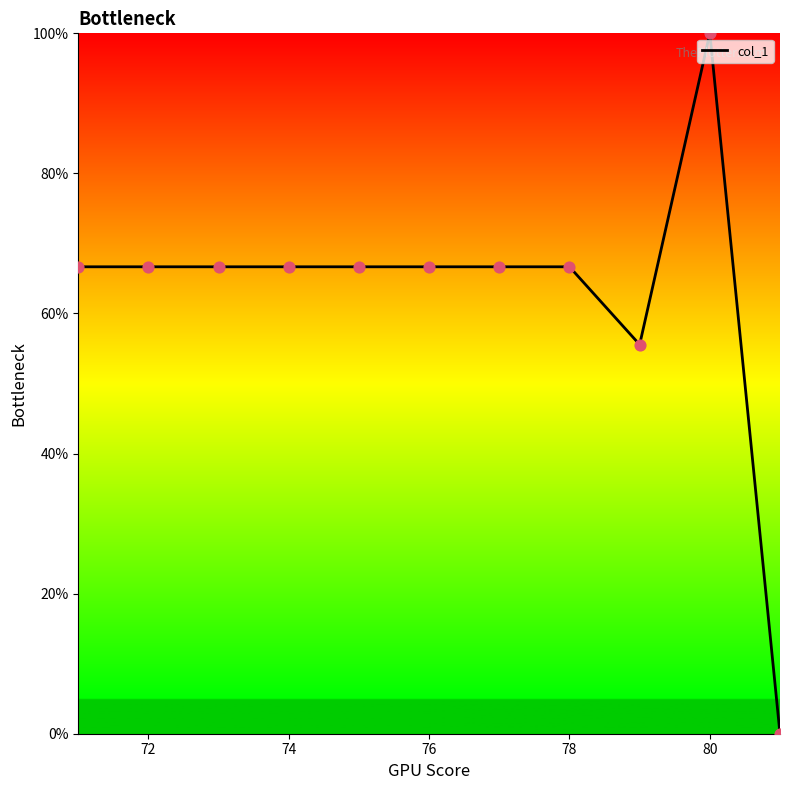

What is the maximum value shown in the chart?

100.0